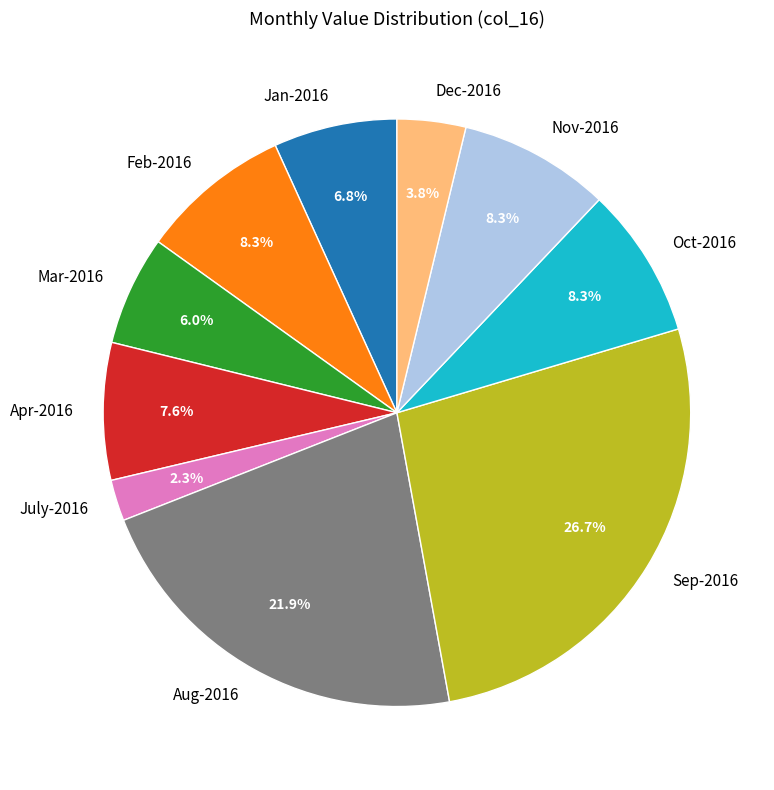

The Mar-2016 slice represents 6% of the pie. True or false?

True